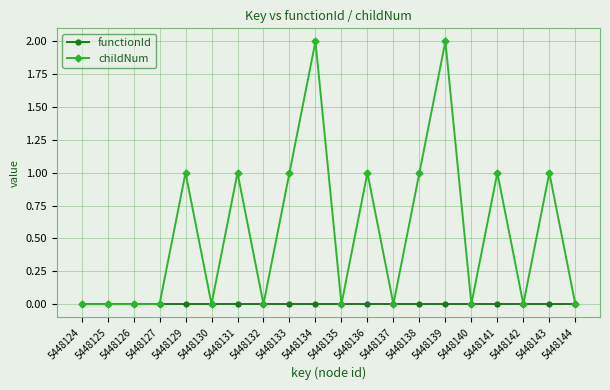

What is the value of the childNum point at the 14th from the left?

1